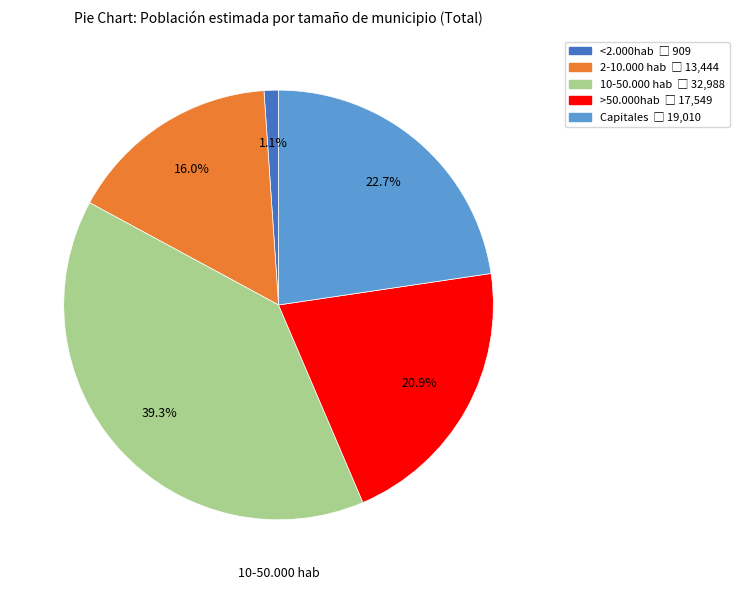

To the nearest percent, what is the combined percentage of Capitales and 2-10.000 hab?

39%